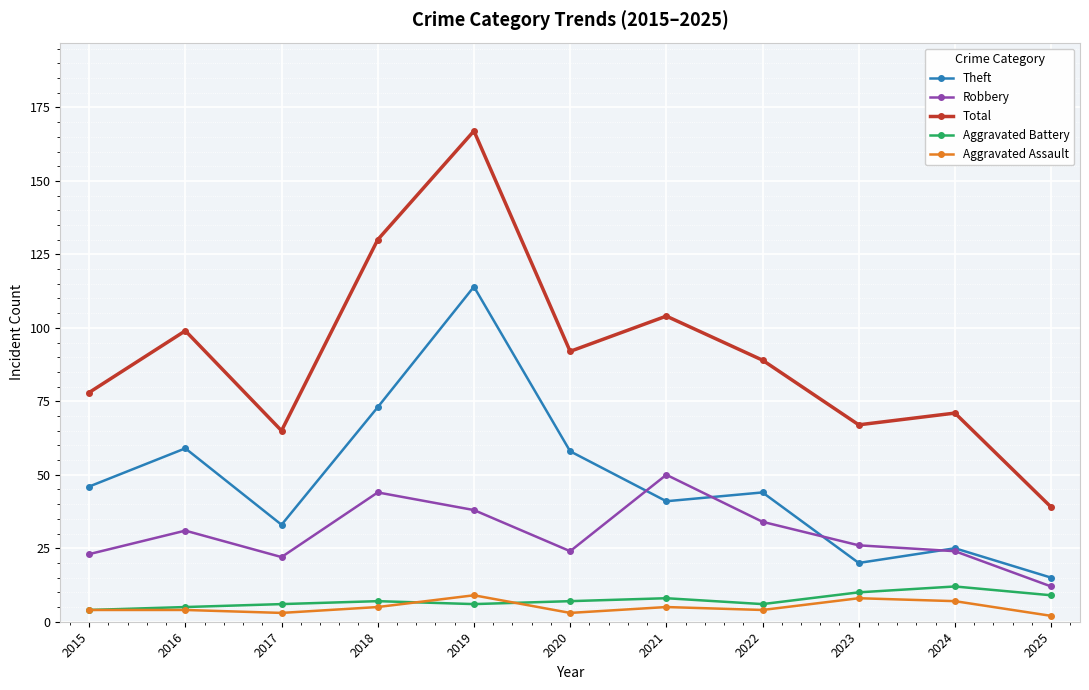

What is the value of the Aggravated Assault point at the 4th from the left?

5